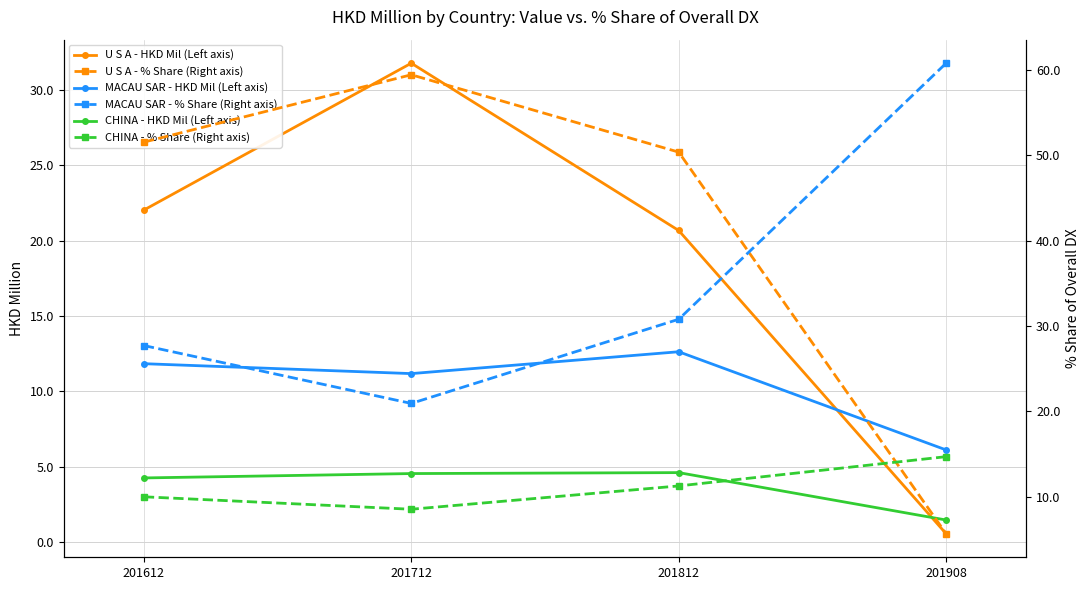

In CHINA - HKD Mil (Left axis), how many points are higher than both neighbors (excluding endpoints)?

1